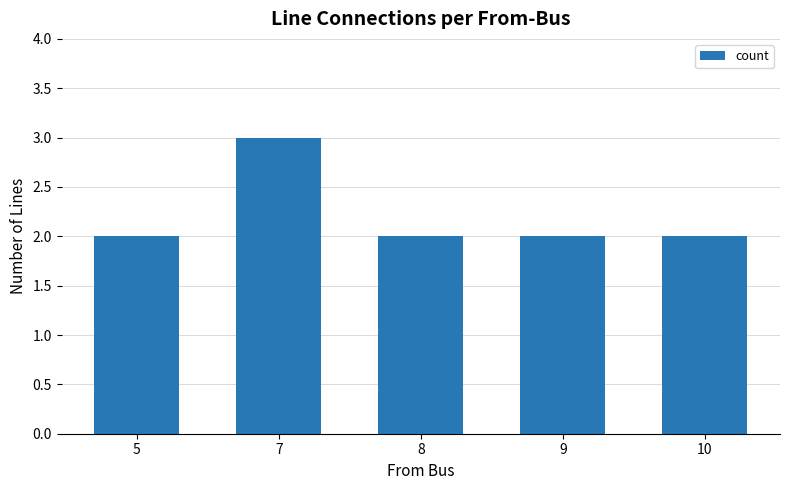

How many series are shown in this chart?

1